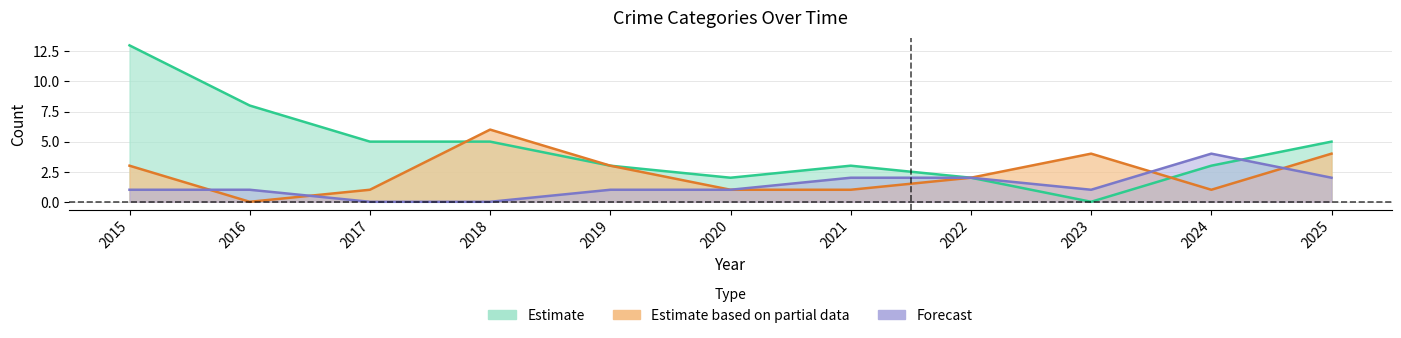

The Robbery series shows 5 at 2018. True or false?

True